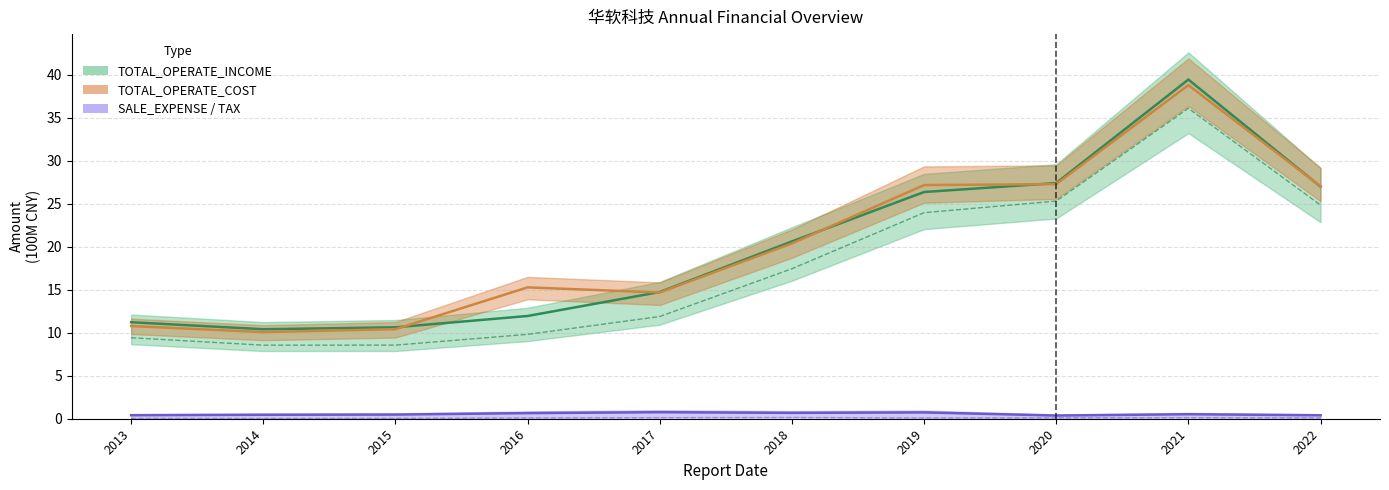

Where is SALE_EXPENSE nearest to the value 0?

2020